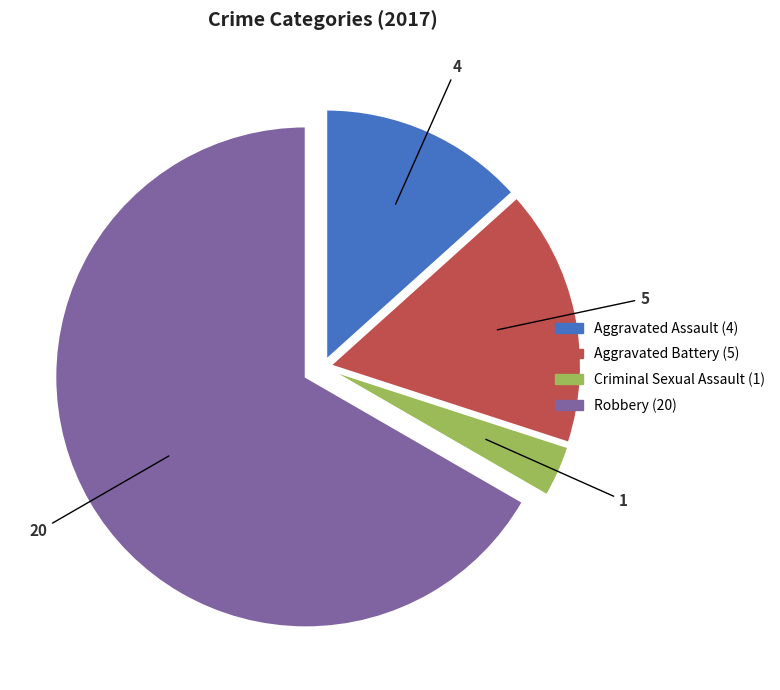

True or false: Aggravated Battery accounts for 17% of the total.

True